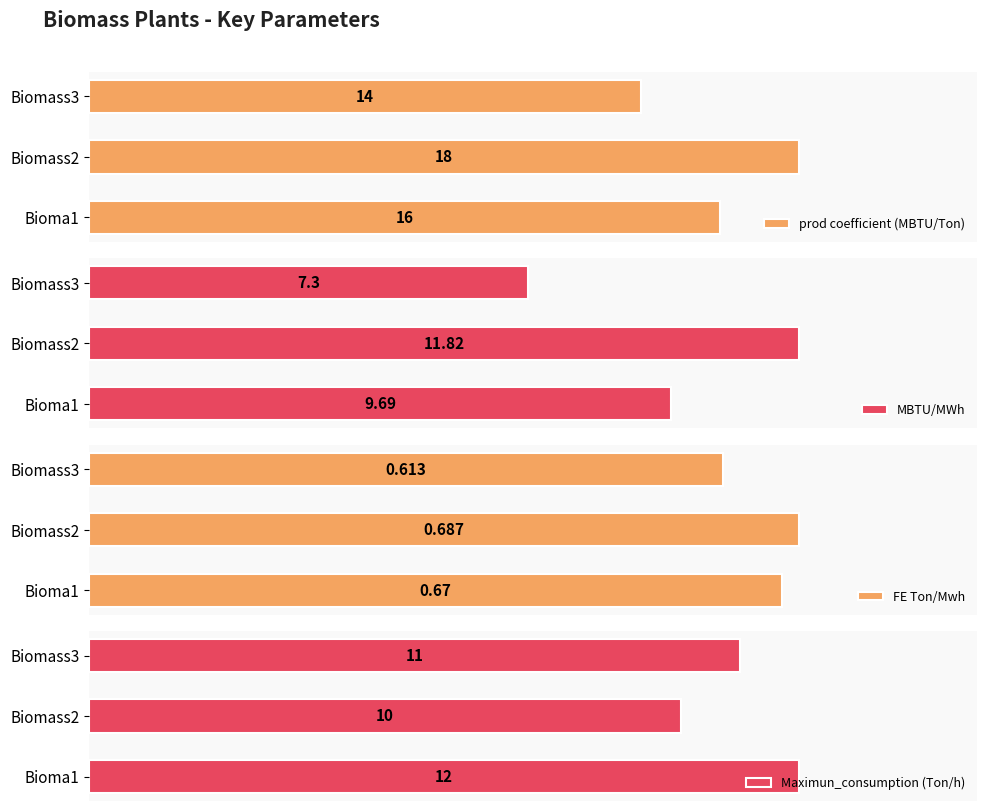

How many bars are there in each group?

4